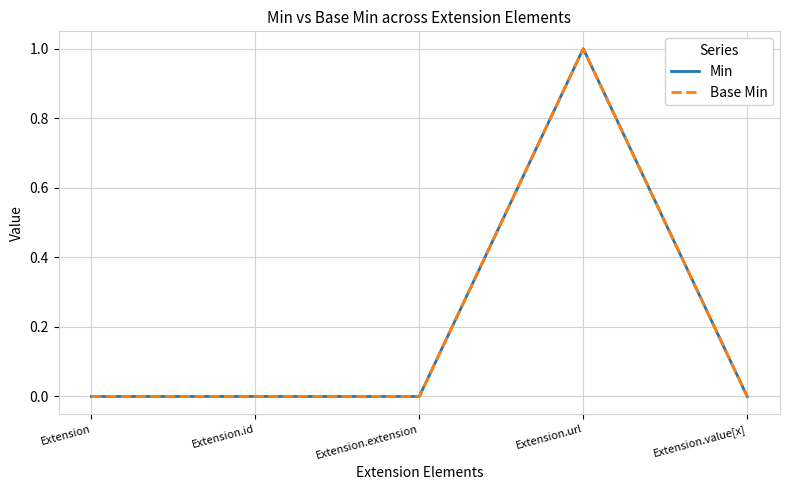

Is this an area chart (filled region under the line)?

No